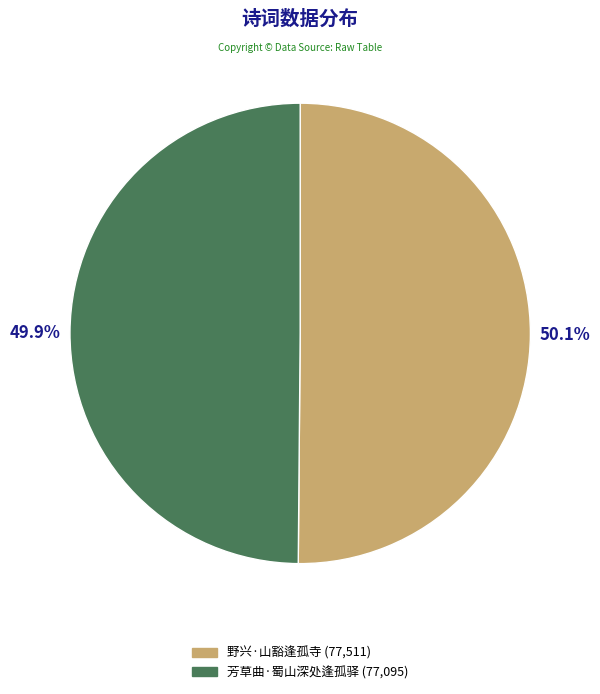

What is the total percentage of 芳草曲·蜀山深处逢孤驿 and 野兴·山豁逢孤寺?

100.0%